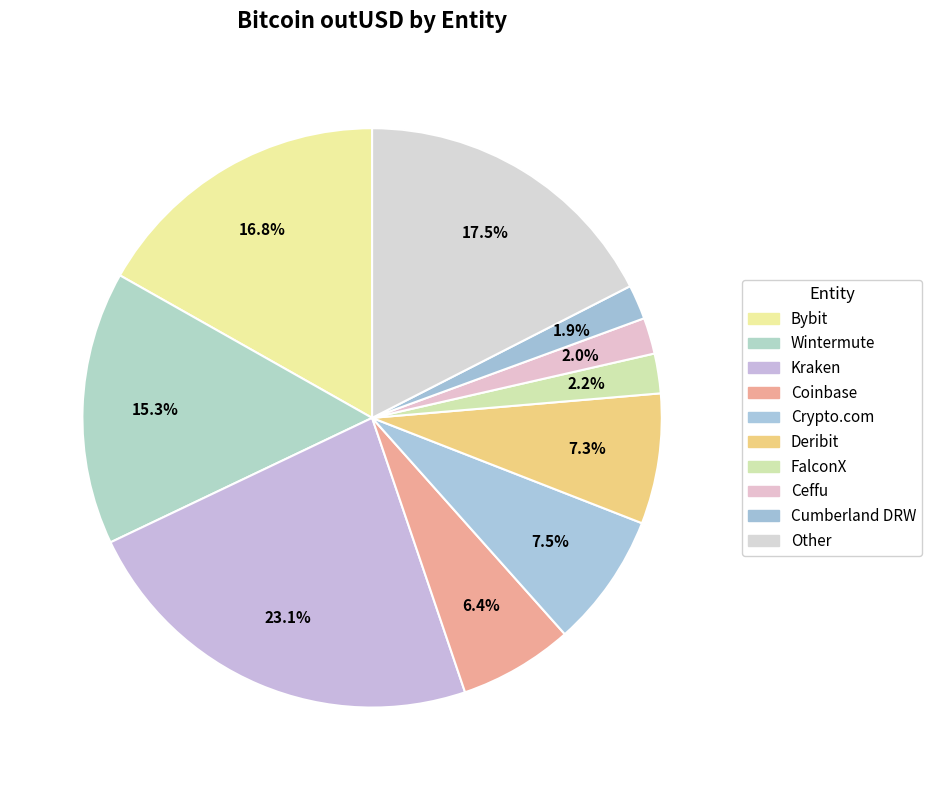

Count the number of slices in the pie.

10